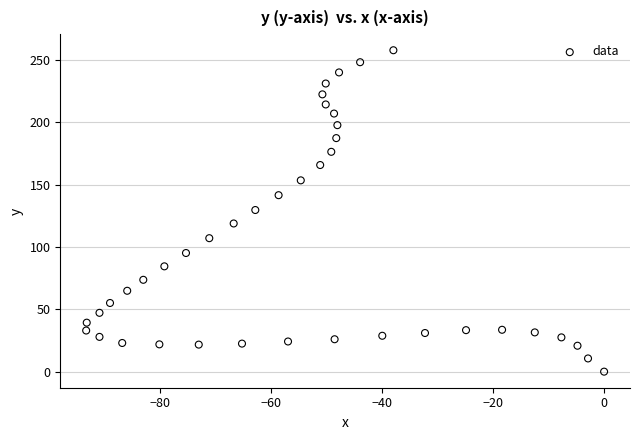

What is the range of X values (max minus min)?

93.4